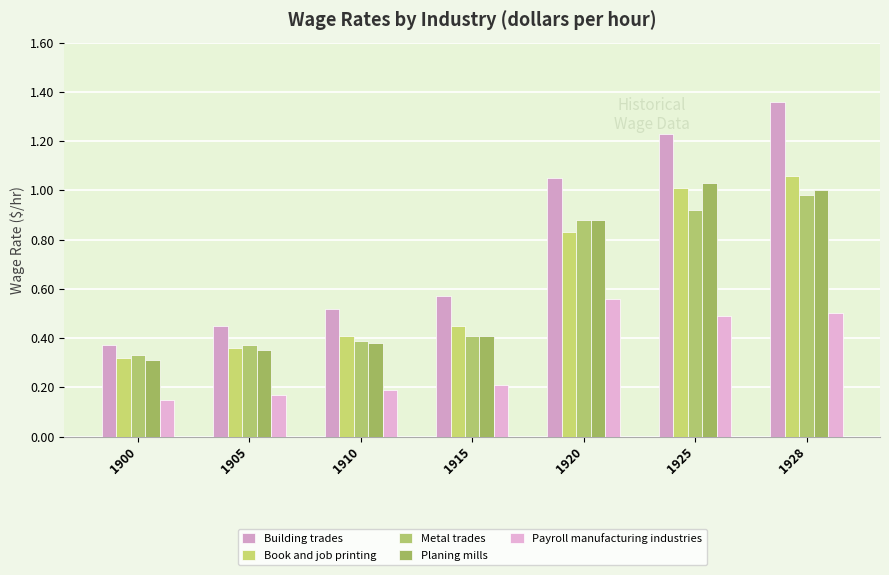

True or false: Planing mills has a value of 0.6 at 1928.

False